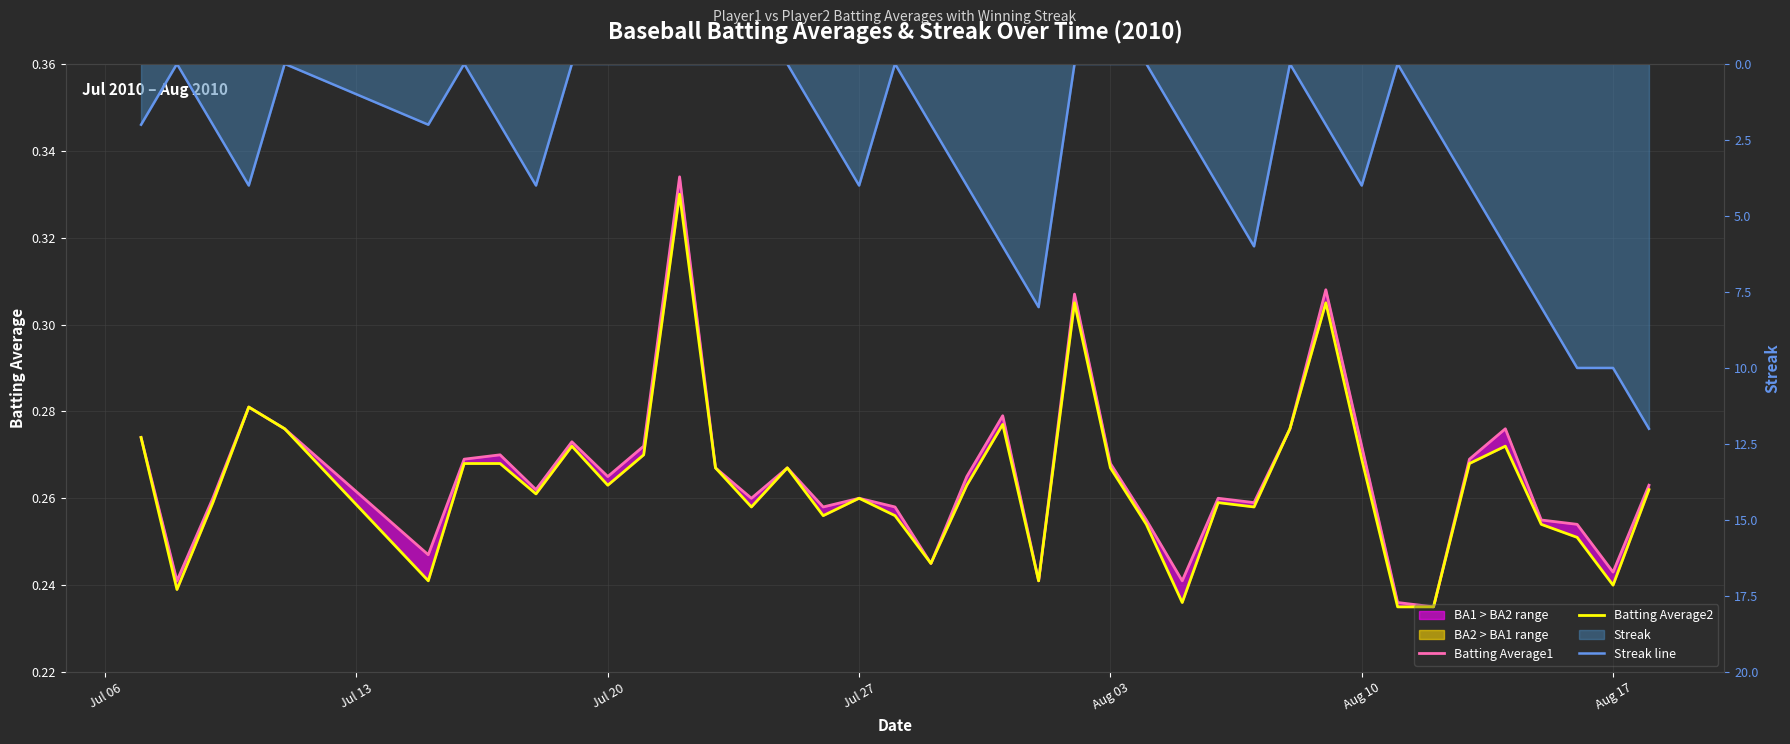

How many values in the Streak line series are below 2?

16